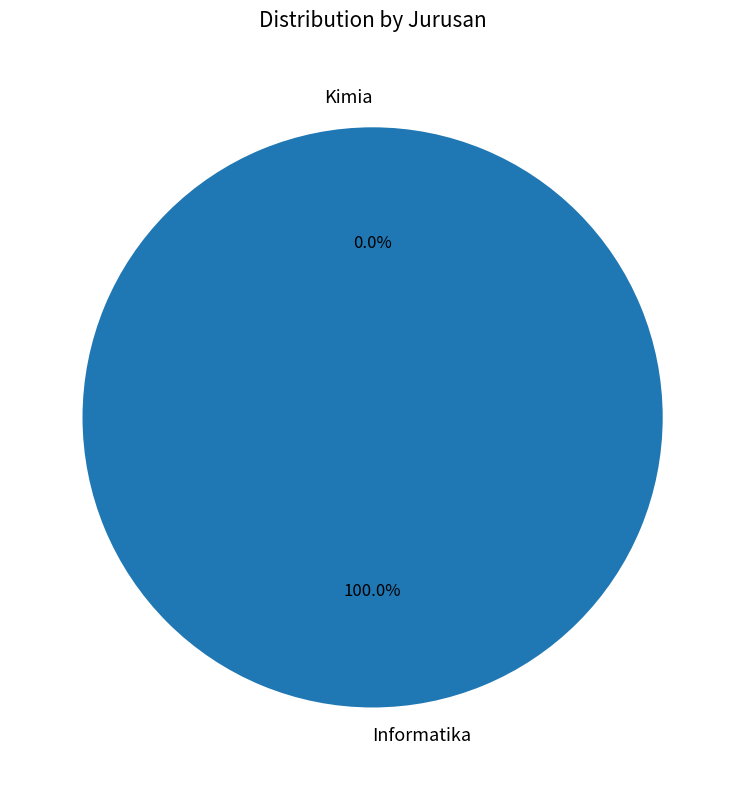

How many slices are in this pie chart?

2